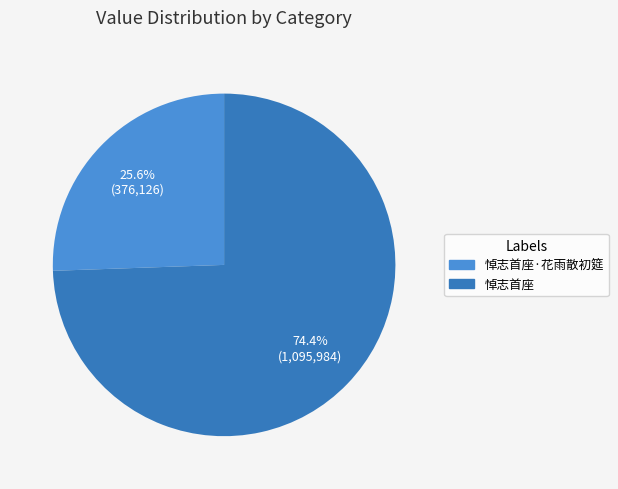

Is there any slice that represents more than half of the pie?

Yes